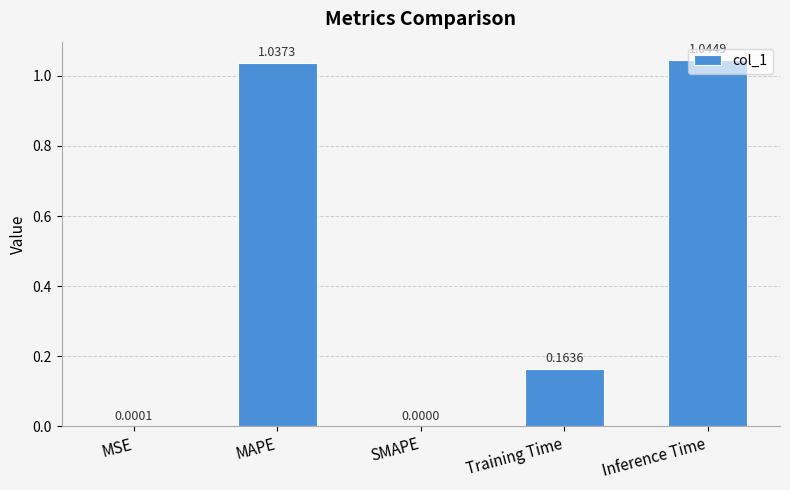

What is the sum of all values?

2.2